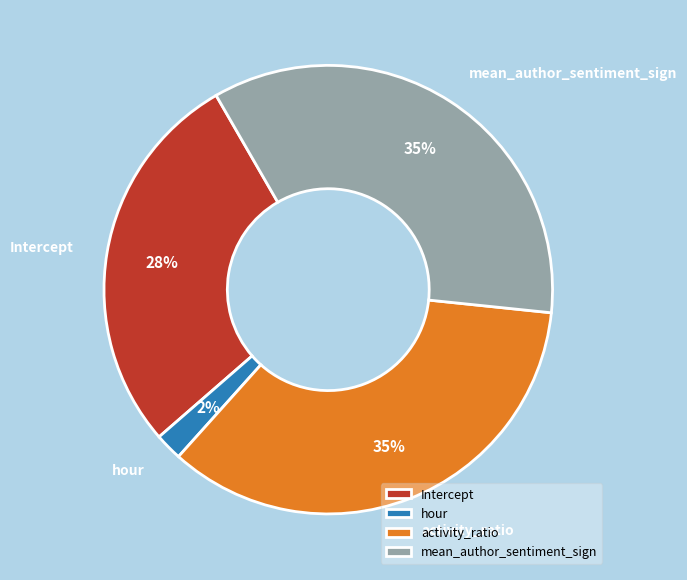

The Intercept slice represents 19% of the pie. True or false?

False